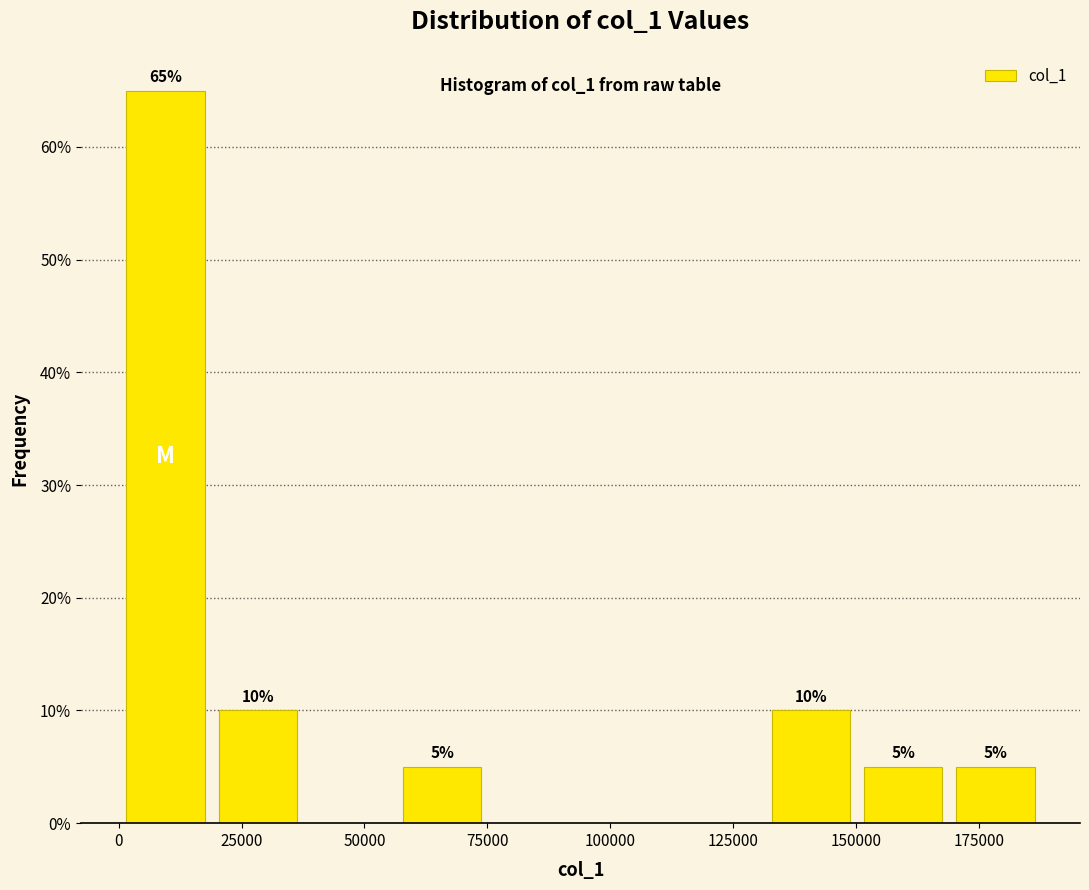

Read against the x-axis, roughly where is the centre of the tallest bar?

10000